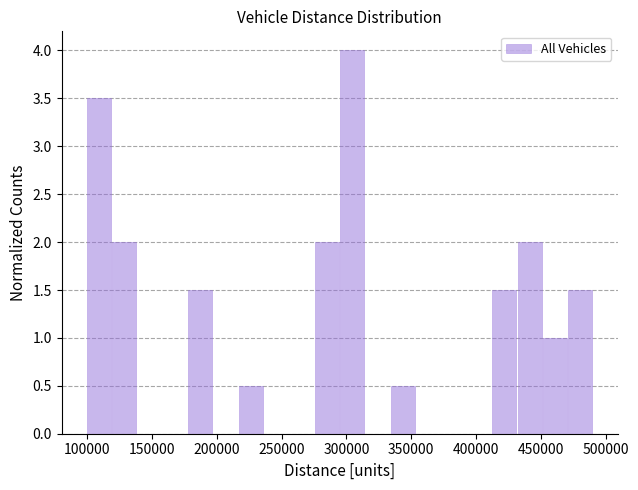

Read against the x-axis, roughly where is the centre of the tallest bar?

305000